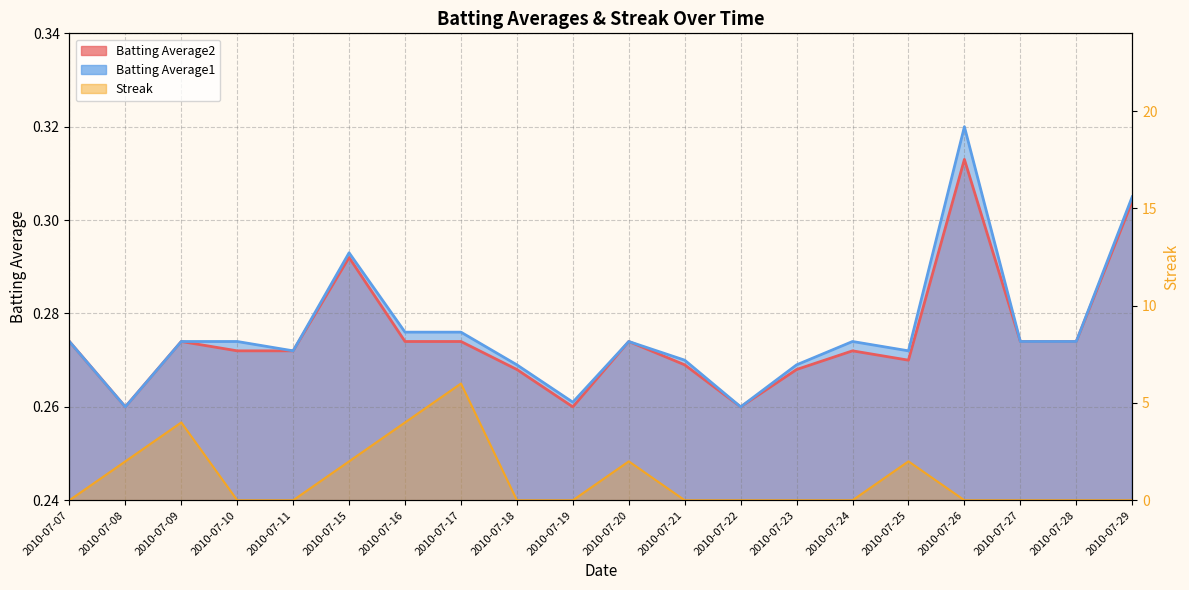

True or false: Batting Average2 and Streak intersect in this chart.

True